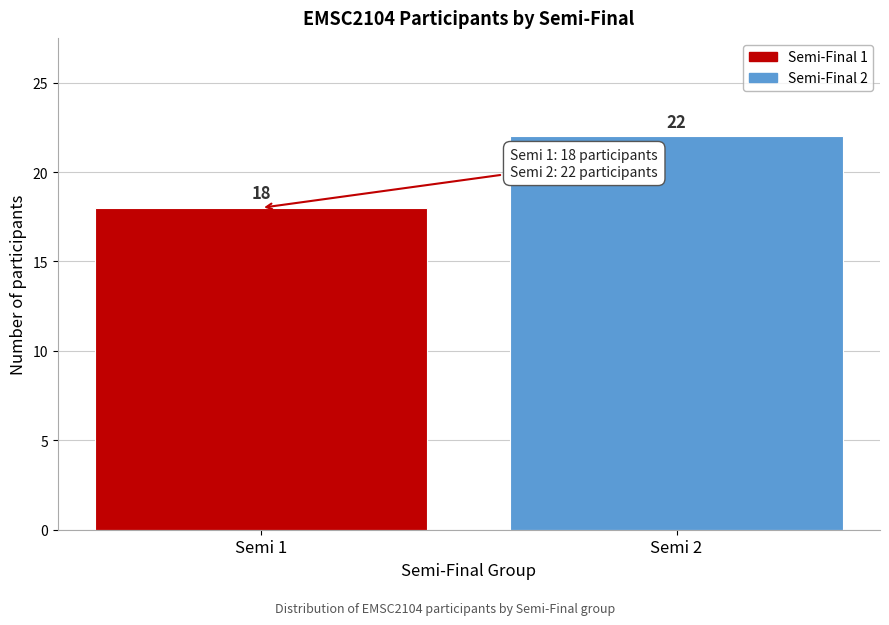

Reading right to left, list all the values displayed in this chart.

22	18